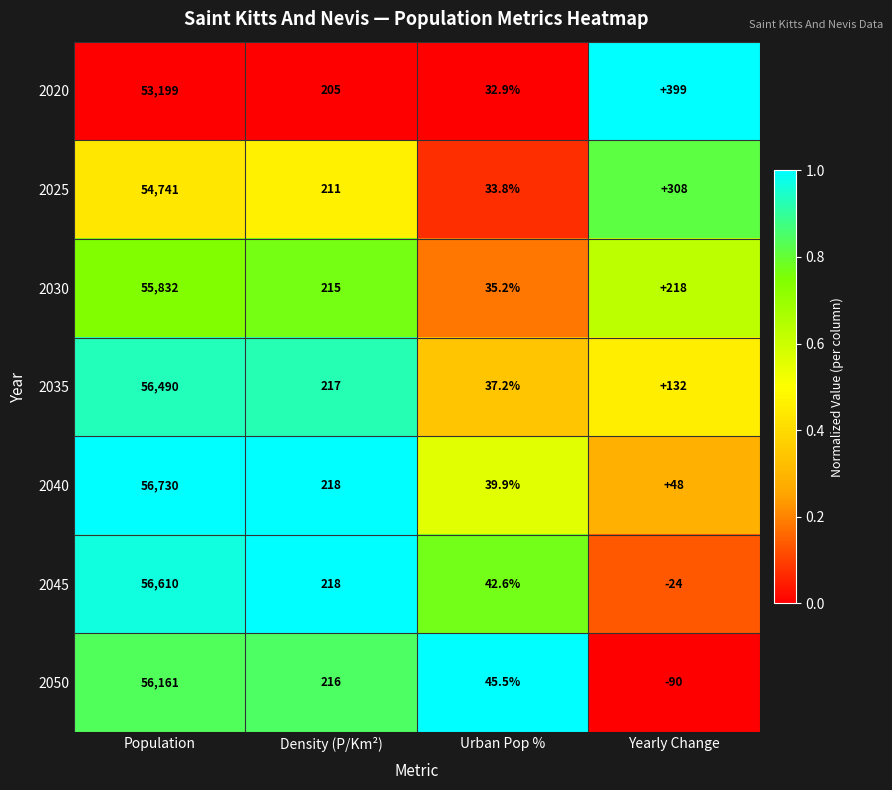

At how many categories does at least one series exceed 0?

4